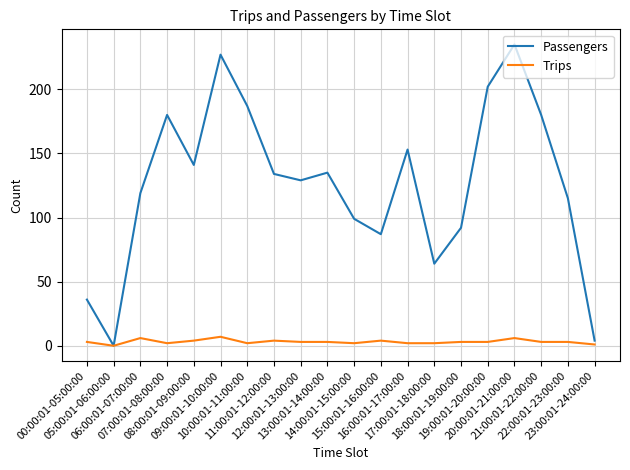

Read the Trips value at 13:00:01-14:00:00.

3